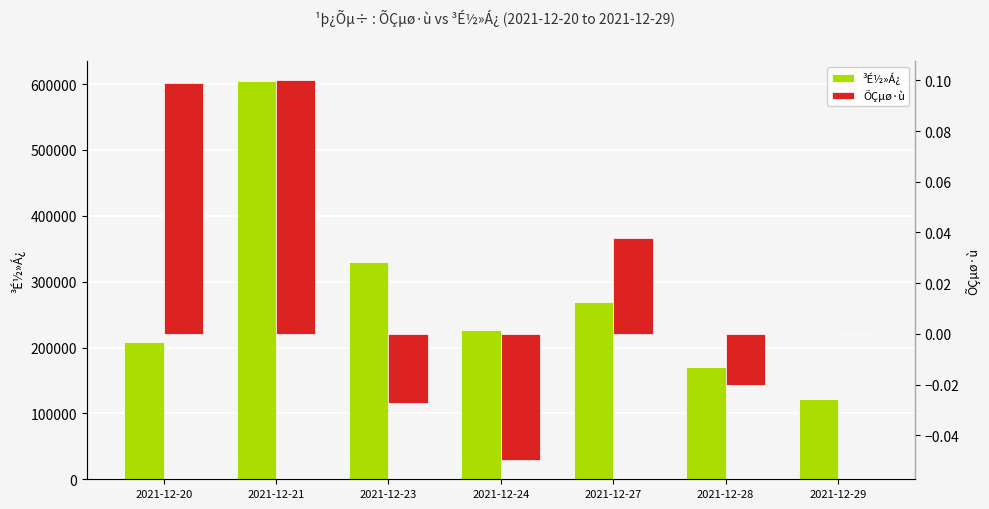

Between 2021-12-27 and 2021-12-29, which is larger?

2021-12-27